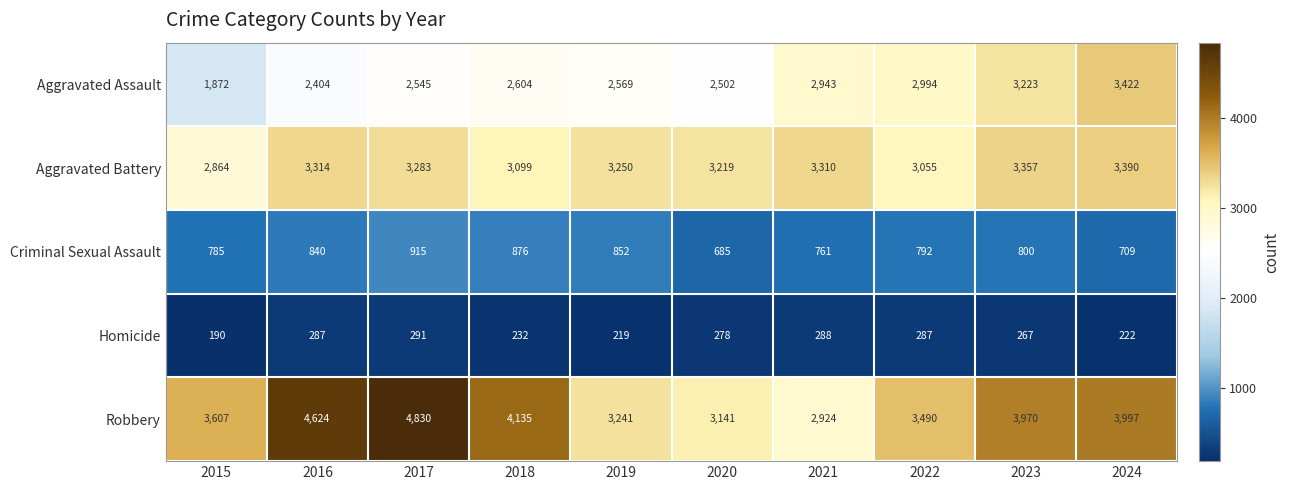

The Criminal Sexual Assault series shows 328 at 2015. True or false?

False